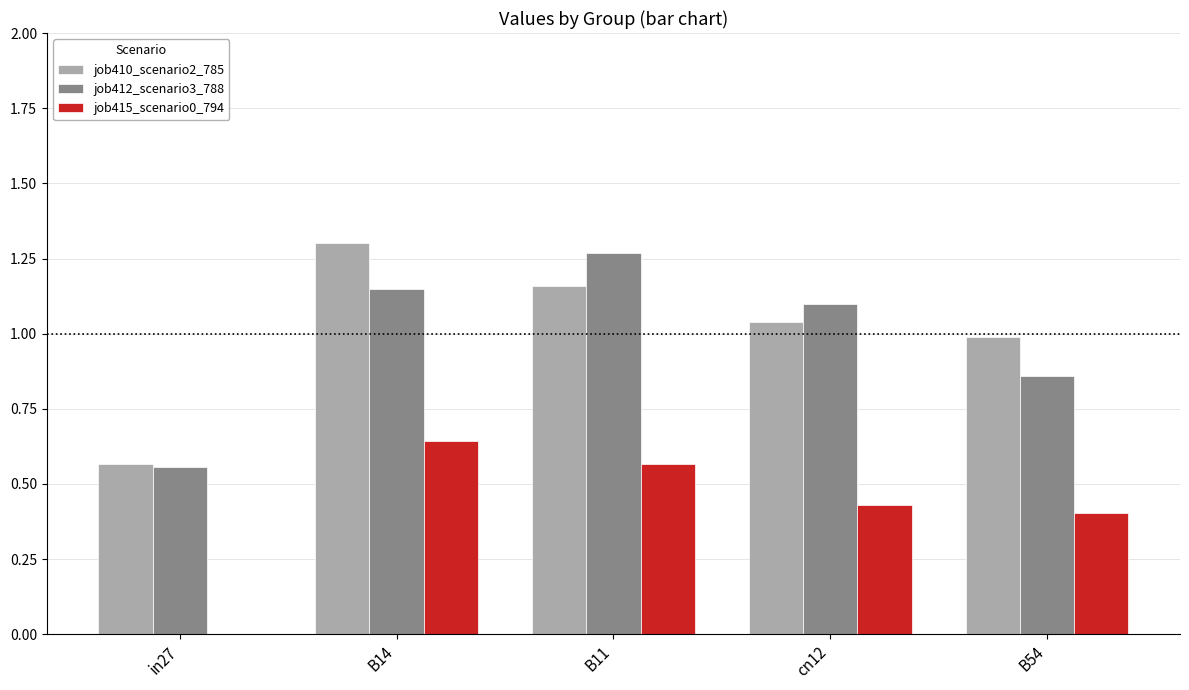

What is the total value across all series at B54?

2.3